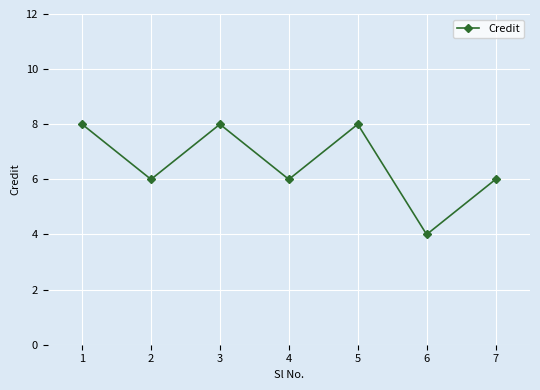

Which category has the lowest value across all series?

6